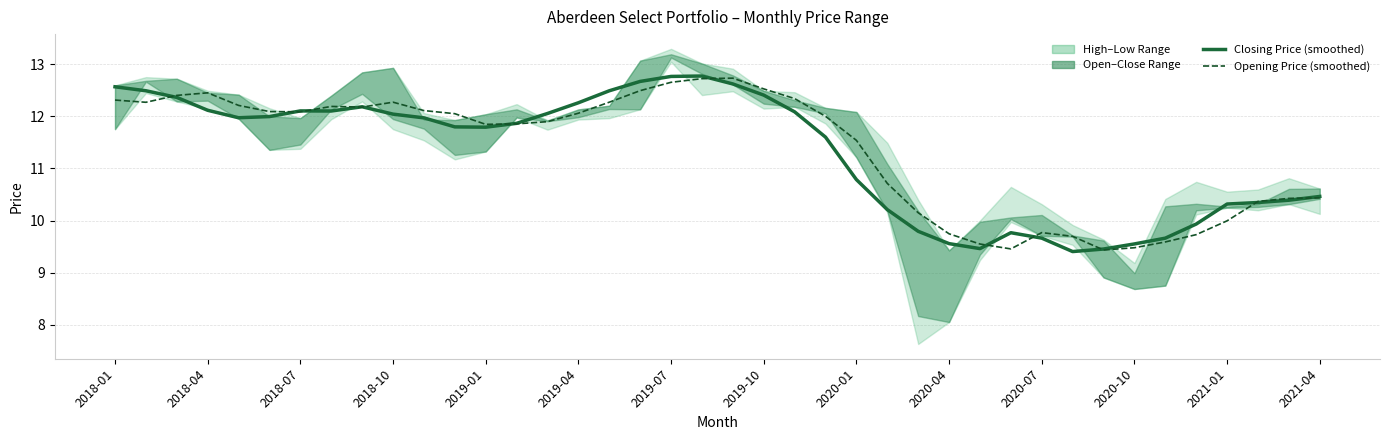

How many values in the Lowest Price series exceed 12?

21